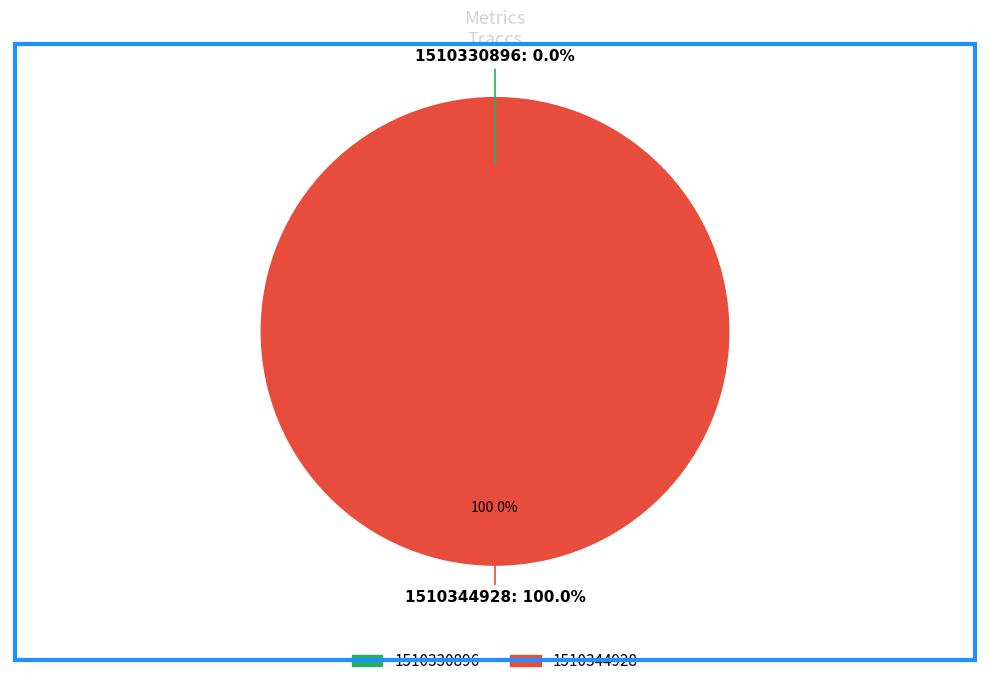

Is 1510330896 the majority of the pie?

No